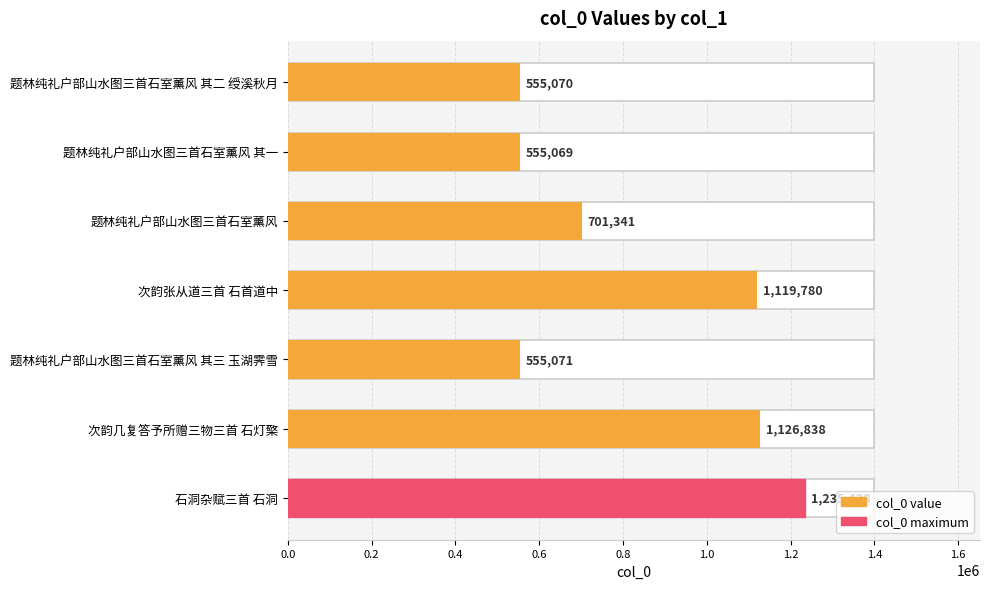

What is the sum of all values?

5848607